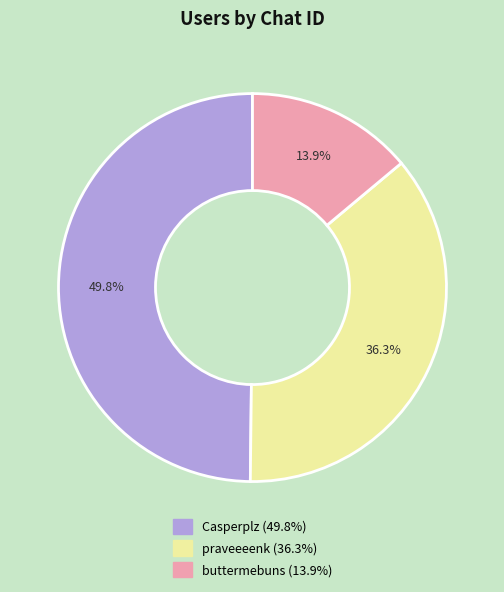

What is the total percentage of Casperplz and praveeeenk?

86.1%